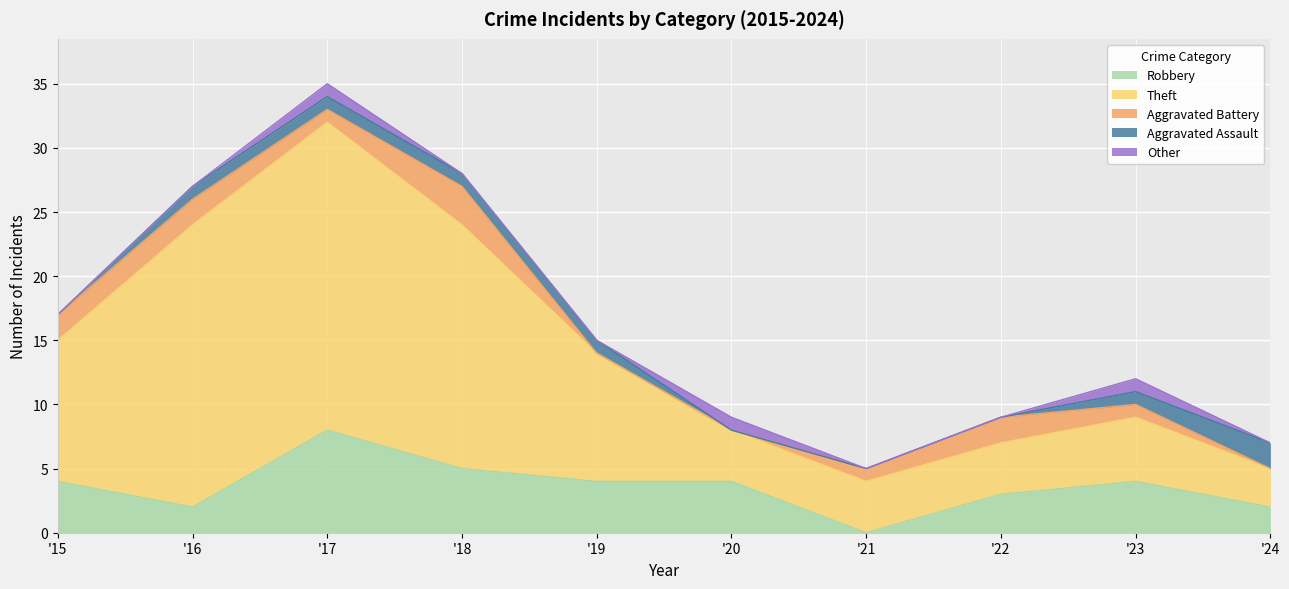

What is the total value across all series at 2022?

9